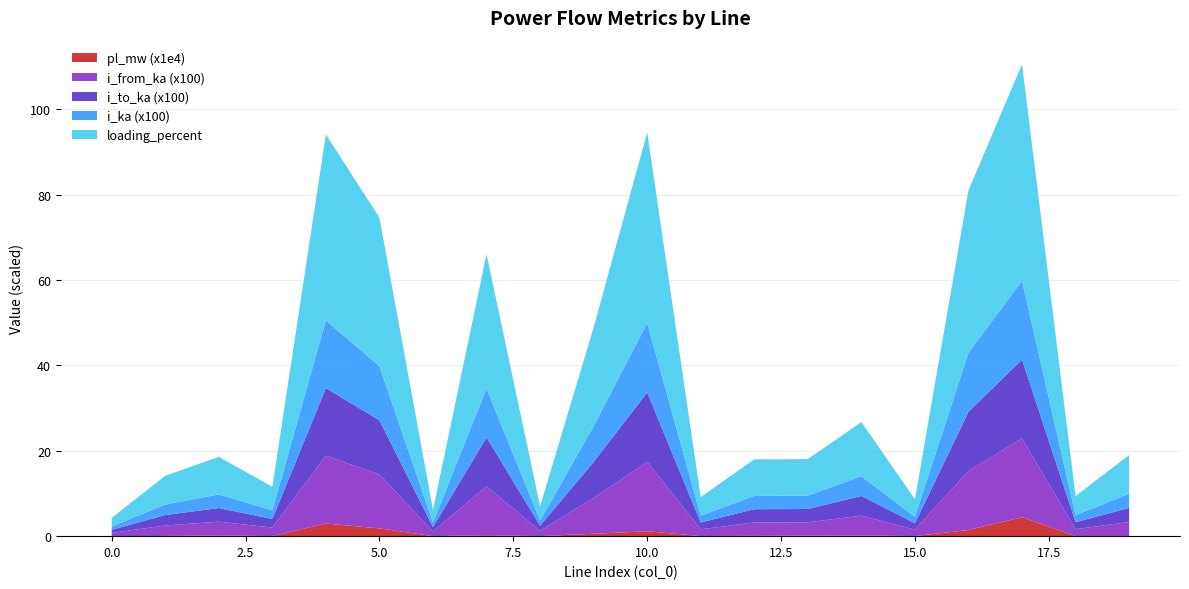

Reading left to right, list all the values displayed in this chart.

pl_mw: 0.0	0.0	0.0	0.0	0.0	0.0	0.0	0.0	0.0	0.0	0.0	0.0	0.0	0.0	0.0	0.0	0.0	0.0	0.0	0.0
i_from_ka: 0.0	0.0	0.0	0.0	0.2	0.1	0.0	0.1	0.0	0.1	0.2	0.0	0.0	0.0	0.0	0.0	0.1	0.2	0.0	0.0
i_to_ka: 0.0	0.0	0.0	0.0	0.2	0.1	0.0	0.1	0.0	0.1	0.2	0.0	0.0	0.0	0.0	0.0	0.1	0.2	0.0	0.0
i_ka: 0.0	0.0	0.0	0.0	0.2	0.1	0.0	0.1	0.0	0.1	0.2	0.0	0.0	0.0	0.0	0.0	0.1	0.2	0.0	0.0
loading_percent: 2.0	6.7	8.8	5.5	43.6	34.8	2.9	31.5	3.3	23.1	44.7	4.4	8.6	8.6	12.7	4.1	38.0	50.7	4.5	9.1